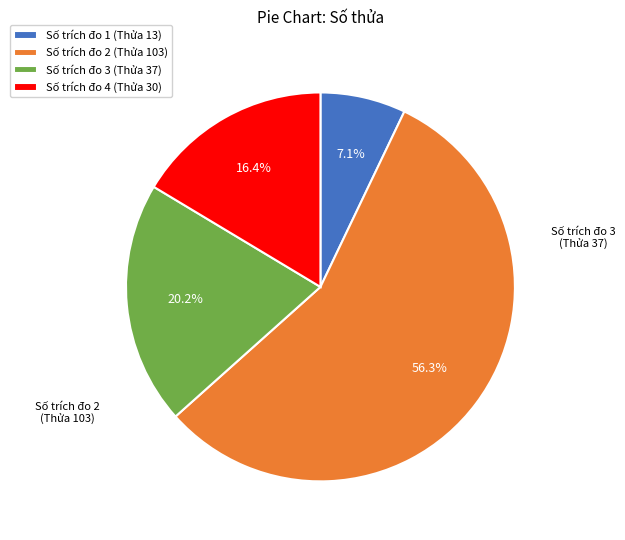

What percentage is the Số trích đo 3 slice, to the nearest percent?

20%